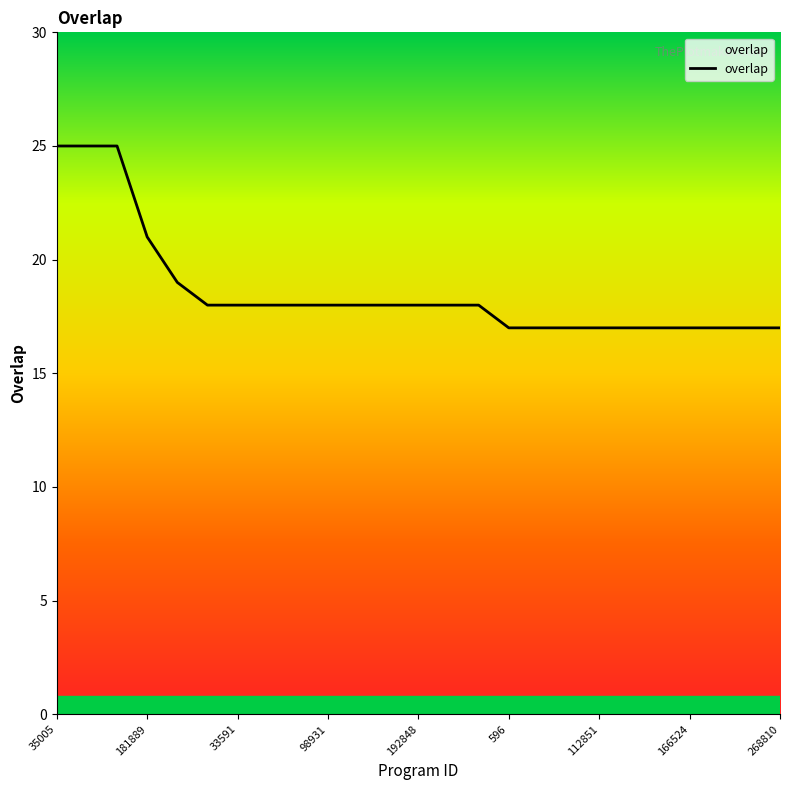

How many lines are shown in the chart?

1